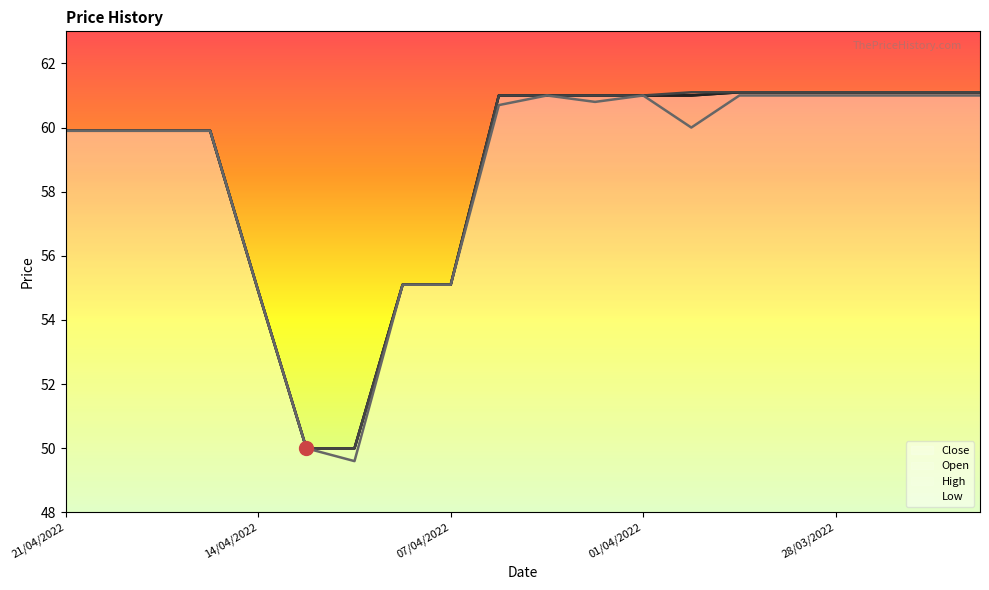

What is the maximum value for High?

61.1